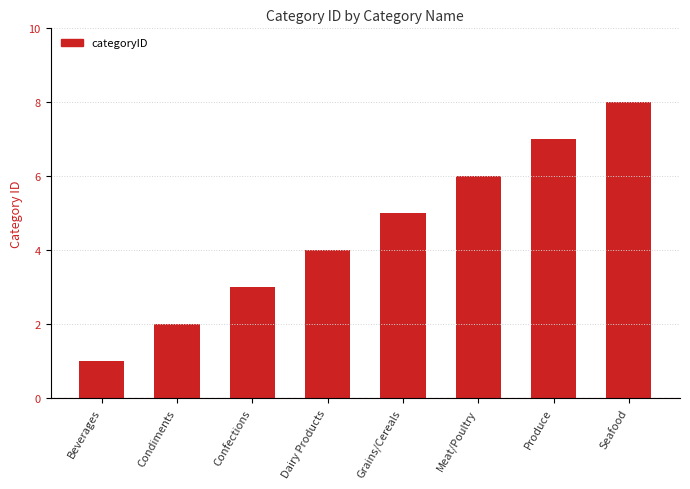

What is the smallest value displayed?

1